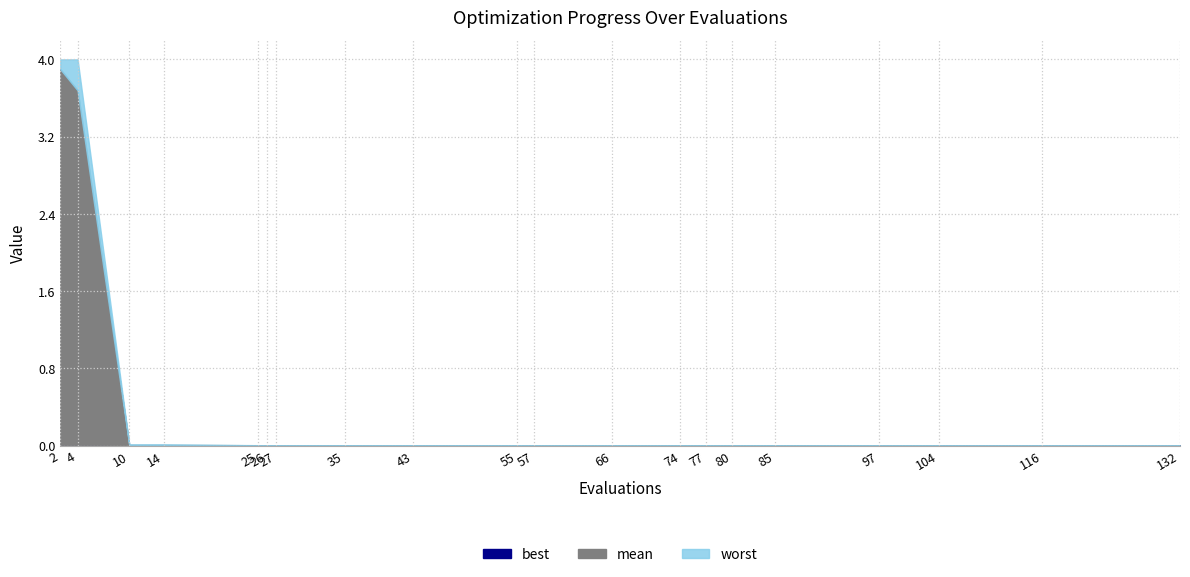

True or false: mean and best cross at least once.

False